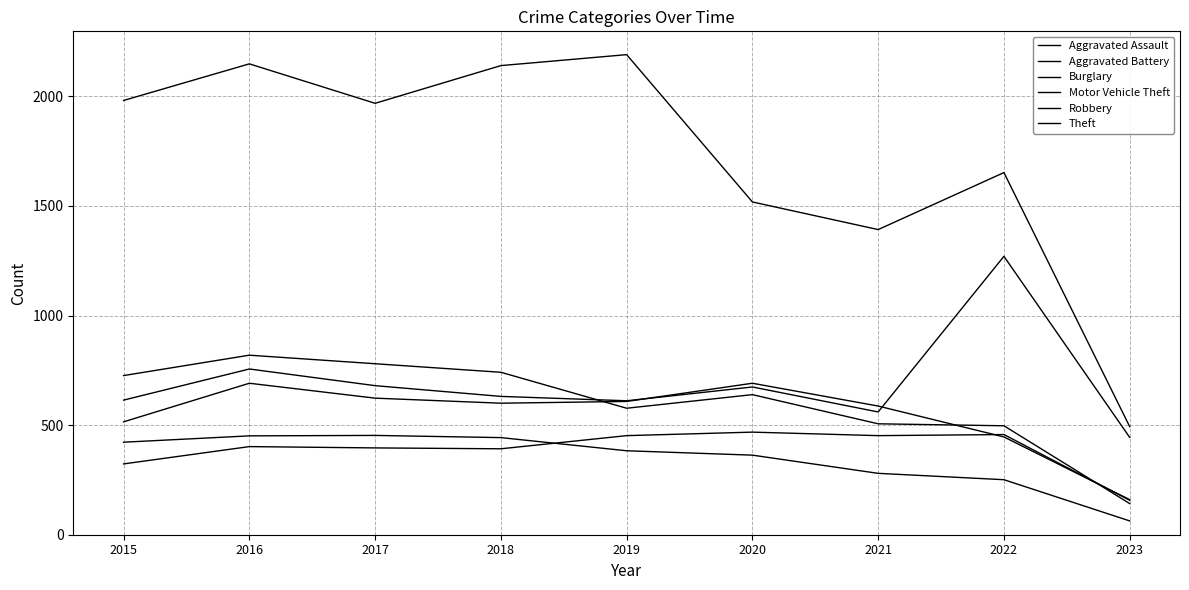

Is this an area chart (filled region under the line)?

No